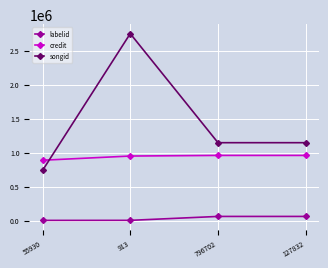

Is the value of labelid at 796702 greater than the value of credit at 796702?

No